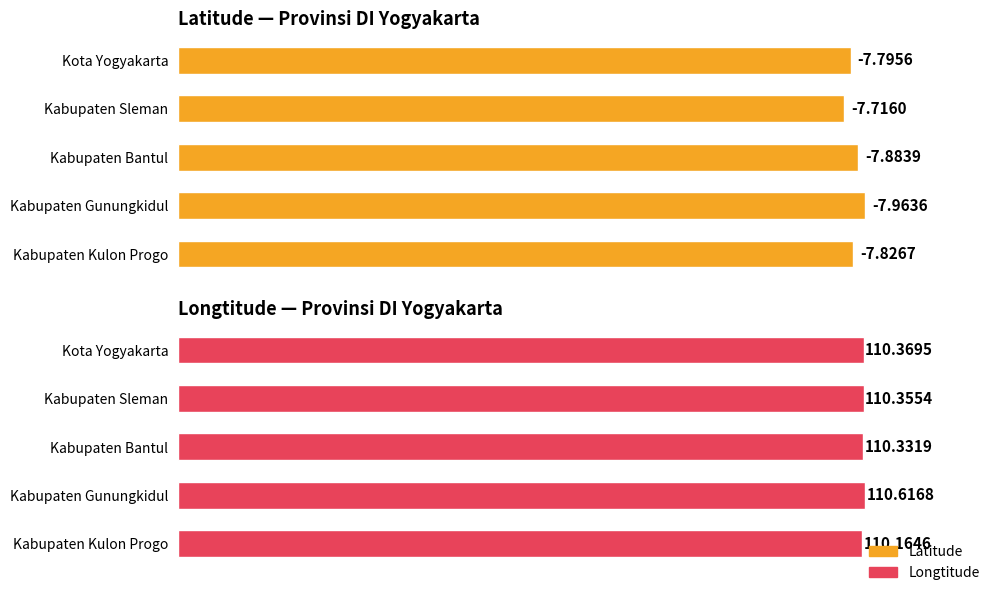

What is the average value of the Longtitude series?

110.4